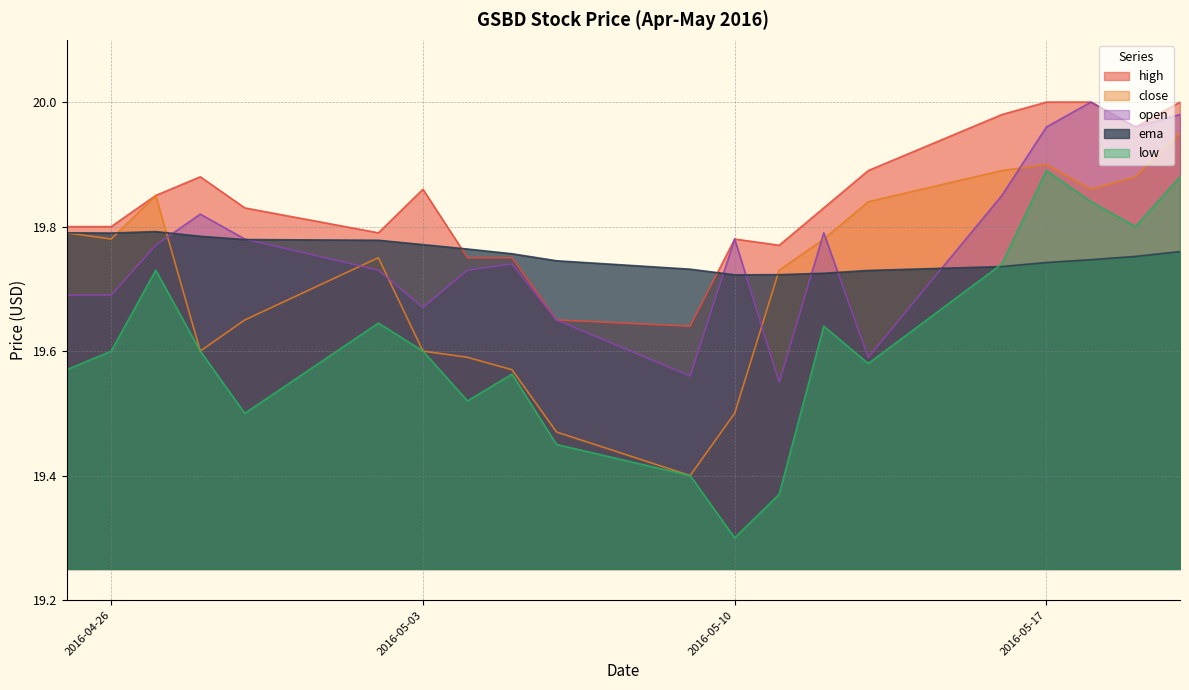

Rank the categories by high value from highest to lowest.

2016-05-17, 2016-05-18, 2016-05-20, 2016-05-16, 2016-05-19, 2016-05-13, 2016-04-28, 2016-05-03, 2016-04-27, 2016-04-29, 2016-05-12, 2016-04-25, 2016-04-26, 2016-05-02, 2016-05-10, 2016-05-11, 2016-05-04, 2016-05-05, 2016-05-06, 2016-05-09